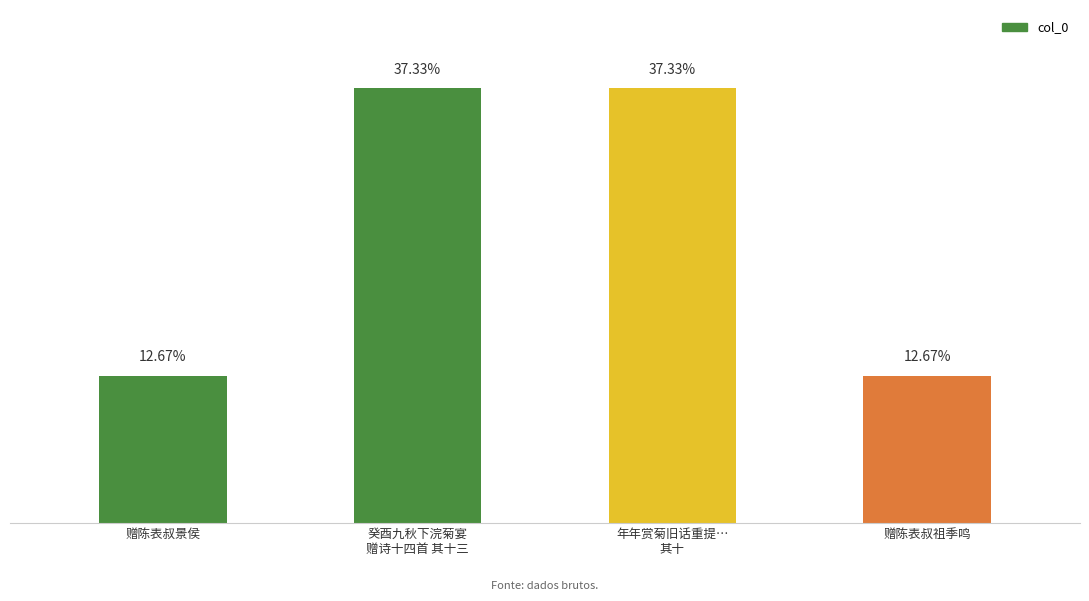

List the labels in order of value, smallest first.

赠陈表叔景侯, 赠陈表叔祖季鸣, 年年赏菊旧话重提…
其十, 癸酉九秋下浣菊宴
赠诗十四首 其十三